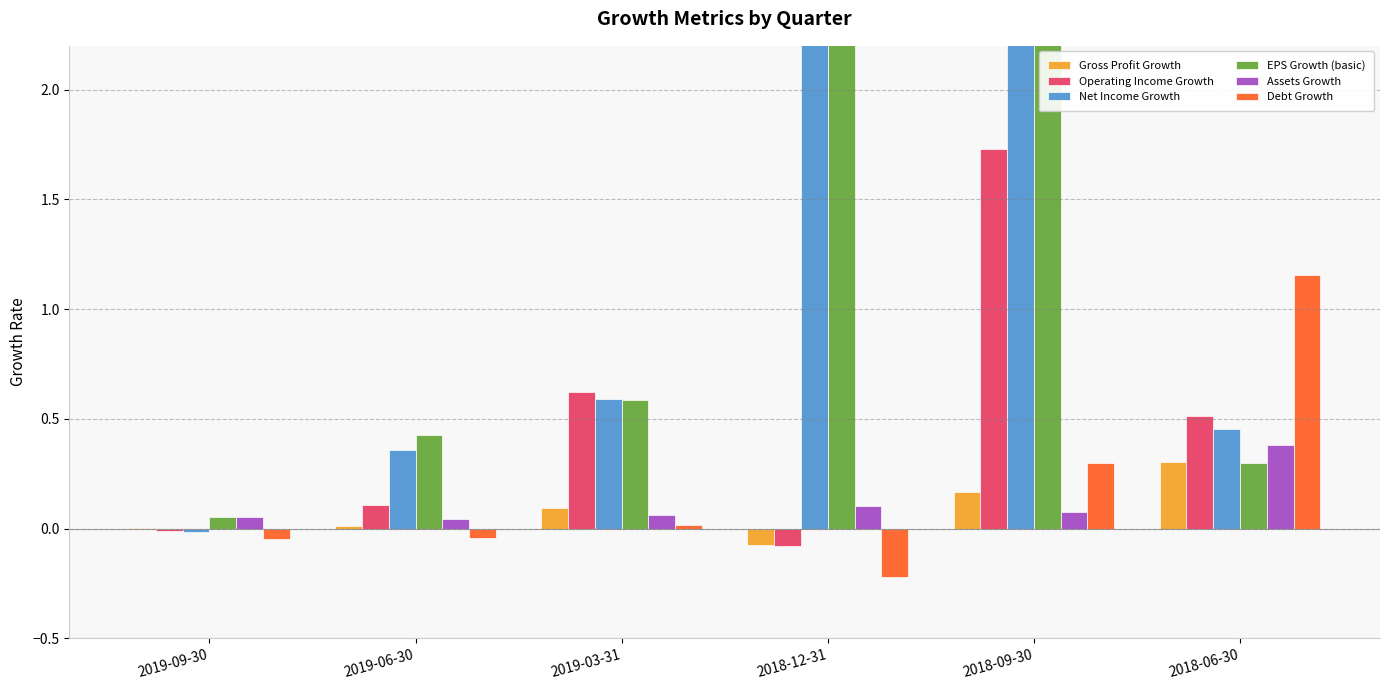

Reading left to right, list all the values displayed in this chart.

Gross Profit Growth: 0.0	0.0	0.1	-0.1	0.2	0.3
Operating Income Growth: -0.0	0.1	0.6	-0.1	1.7	0.5
Net Income Growth: -0.0	0.4	0.6	12.4	2.8	0.5
EPS Growth (basic): 0.1	0.4	0.6	12.7	2.6	0.3
Assets Growth: 0.1	0.0	0.1	0.1	0.1	0.4
Debt Growth: -0.0	-0.0	0.0	-0.2	0.3	1.2